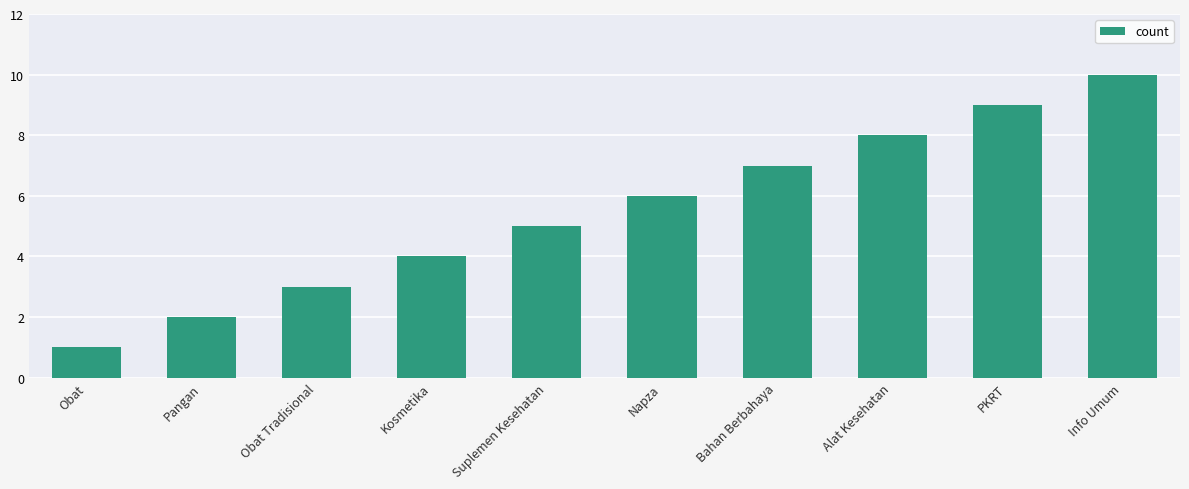

What is the greatest value displayed?

10